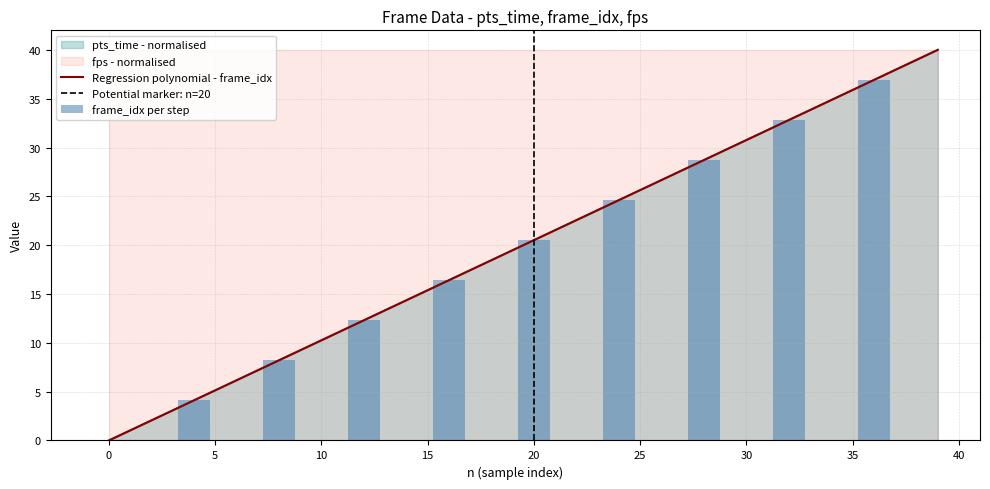

At which label is frame_idx closest to 19?

19